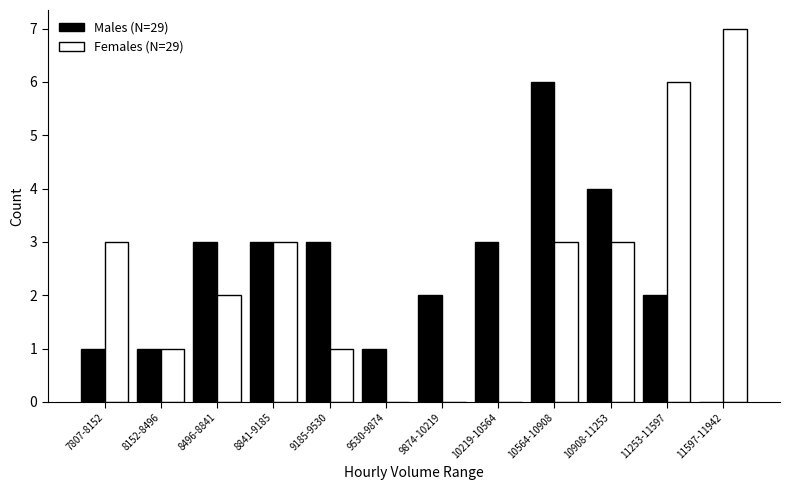

Reading left to right, list all the values displayed in this chart.

Males: 7807-8152=1	8152-8496=1	8496-8841=3	8841-9185=3	9185-9530=3	9530-9874=1	9874-10219=2	10219-10564=3	10564-10908=6	10908-11253=4	11253-11597=2	11597-11942=0
Females: 7807-8152=3	8152-8496=1	8496-8841=2	8841-9185=3	9185-9530=1	9530-9874=0	9874-10219=0	10219-10564=0	10564-10908=3	10908-11253=3	11253-11597=6	11597-11942=7